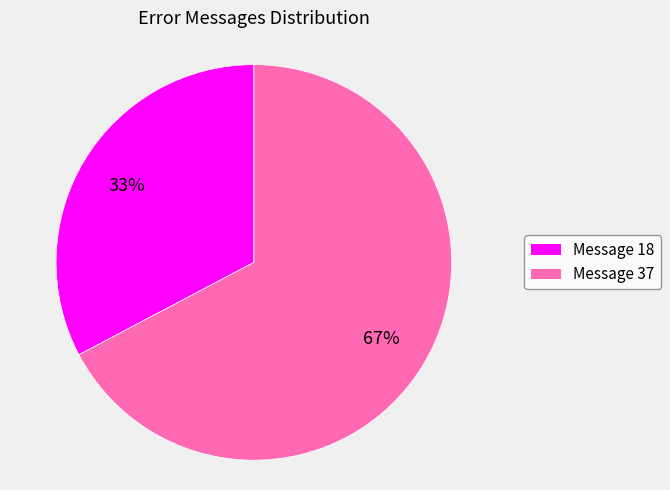

To the nearest percent, what is the average slice percentage?

50%